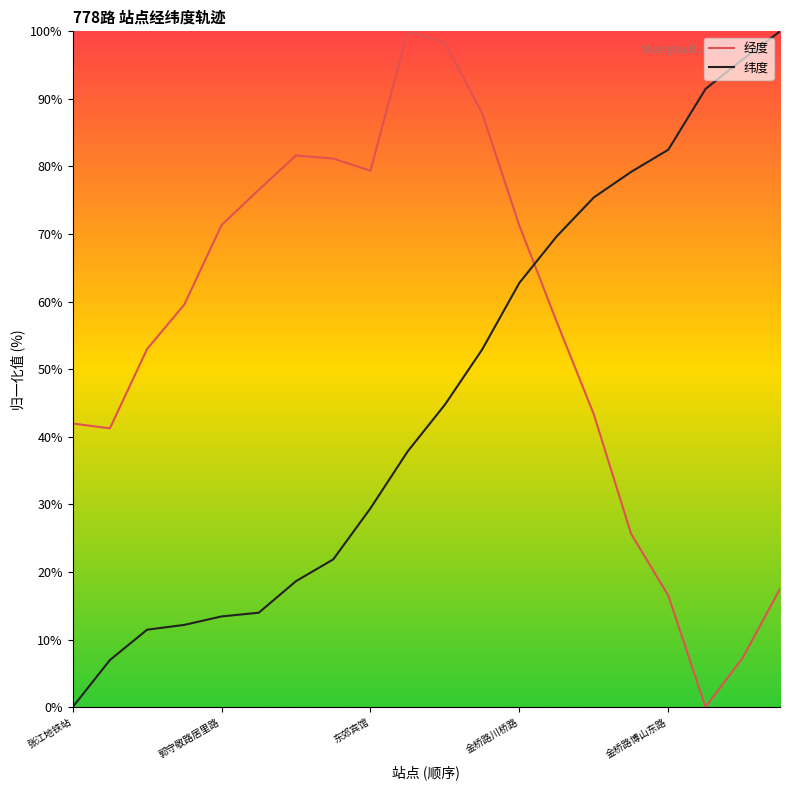

What is the maximum value shown in the chart?

100.0